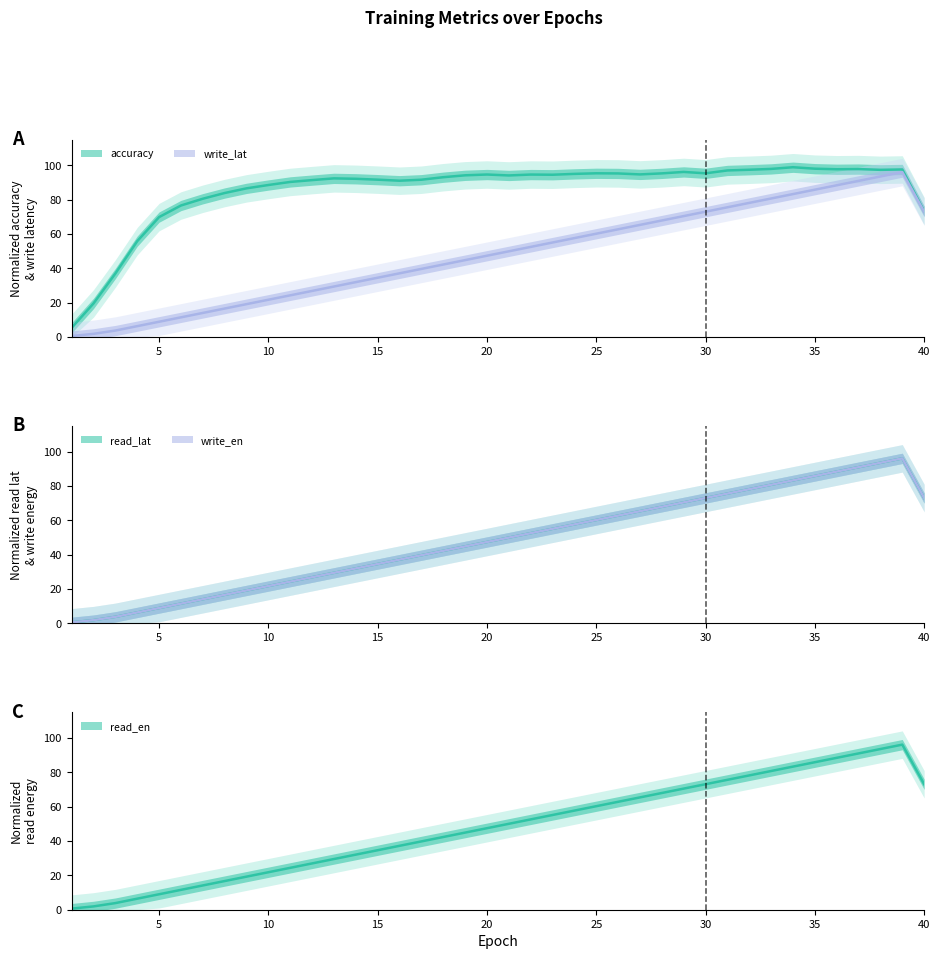

Which has a higher value, 37 or 38?

38